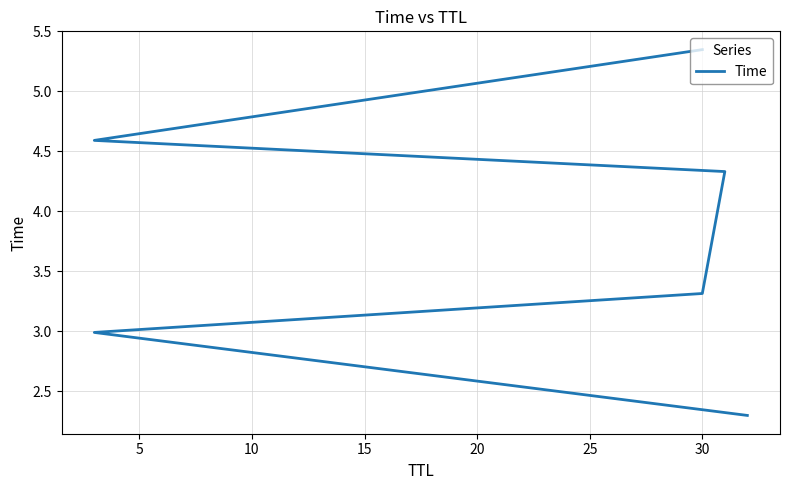

How many values exceed 4?

3